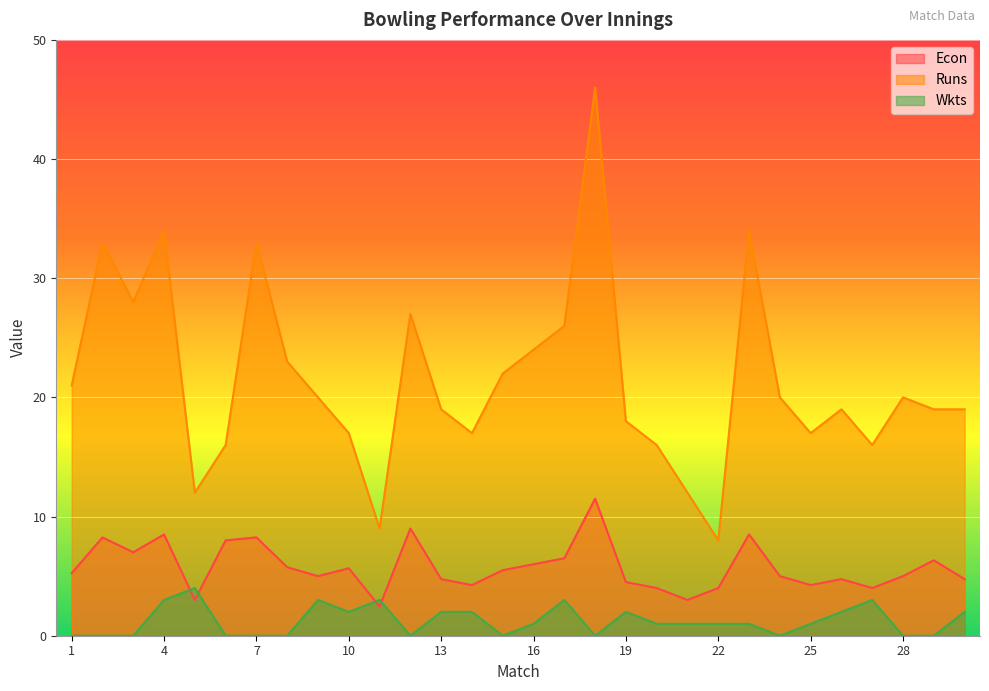

What is the approximate value of Wkts at 16?

1.0